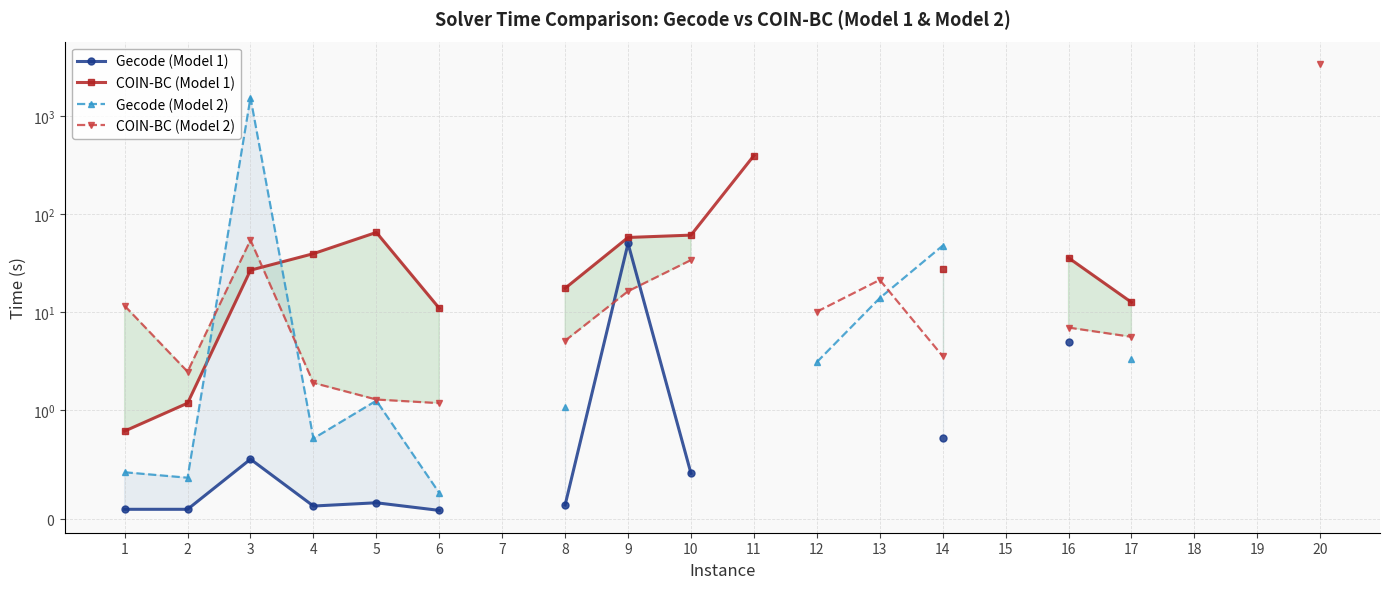

Where is the first local minimum for COIN-BC (Model 2)?

2